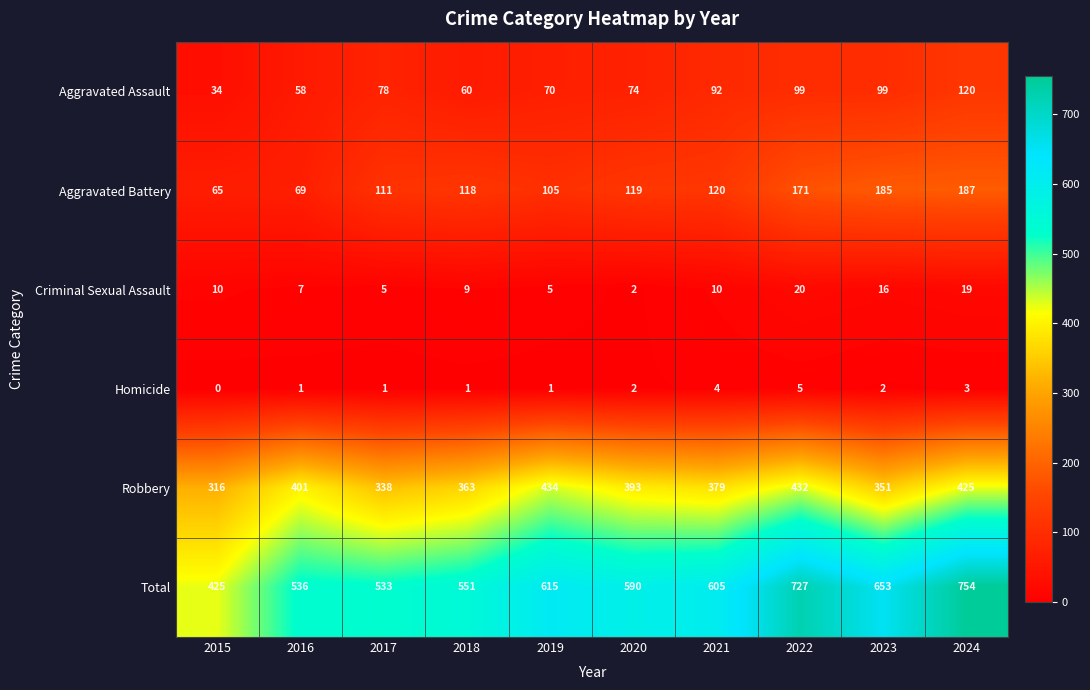

At which category is the sum across all series the highest?

2024